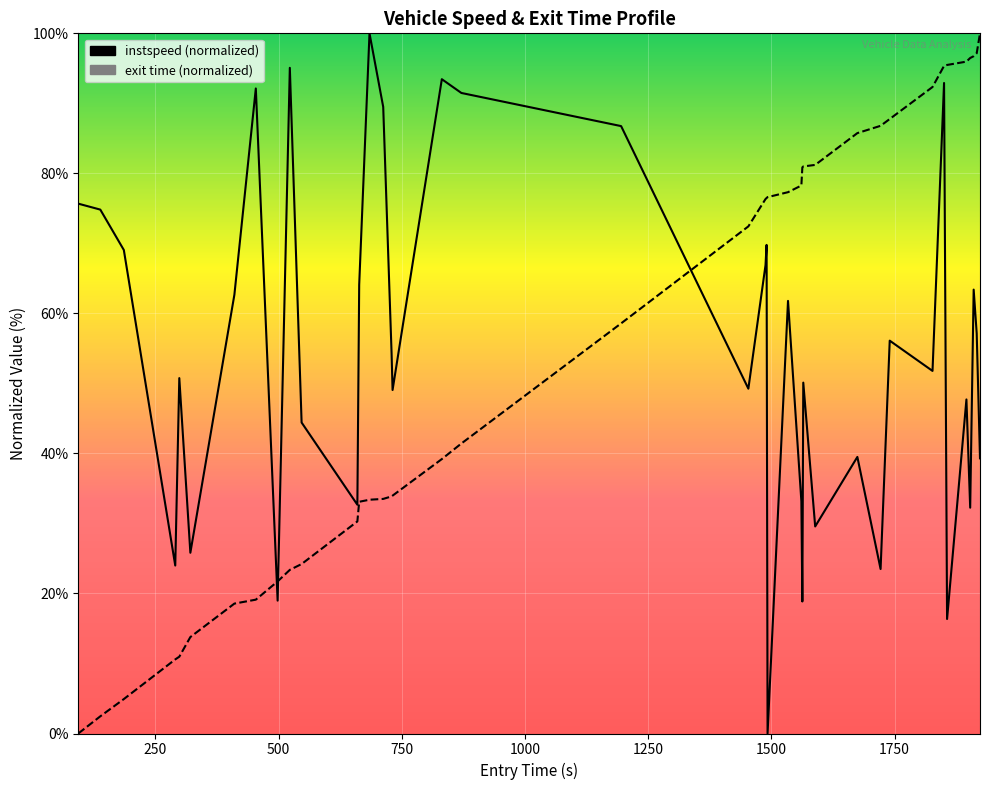

Which series has the widest spread of values?

instspeed